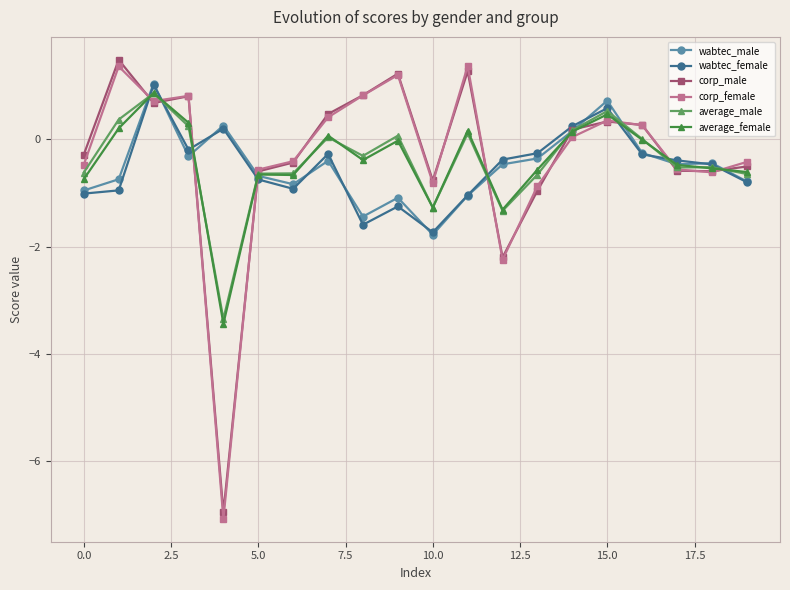

At how many categories does at least one series exceed -6?

20